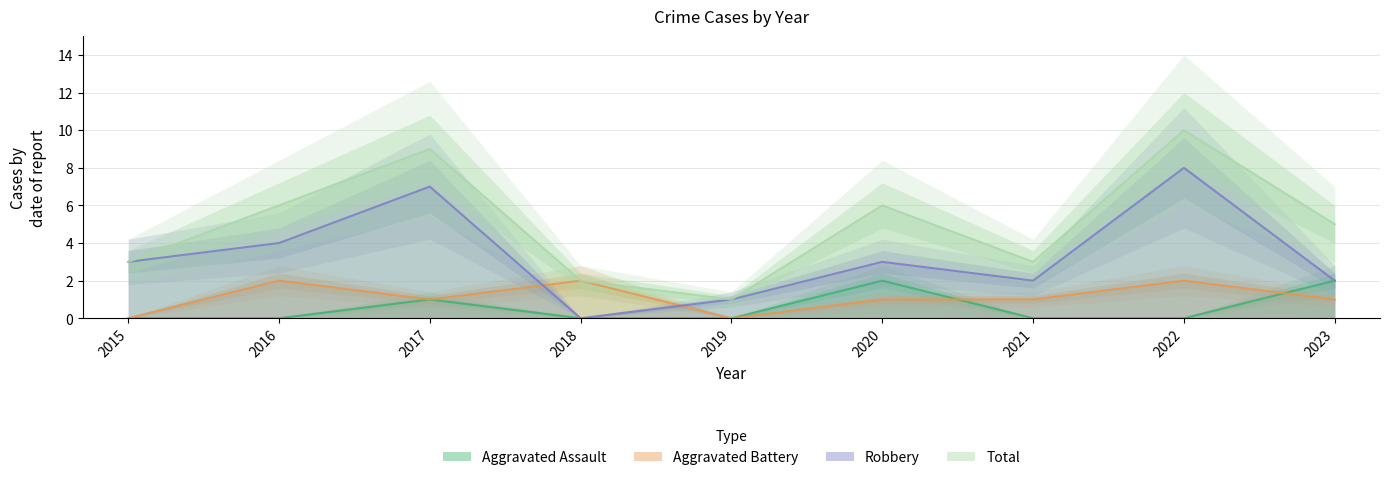

What is the maximum value for Aggravated Battery?

2